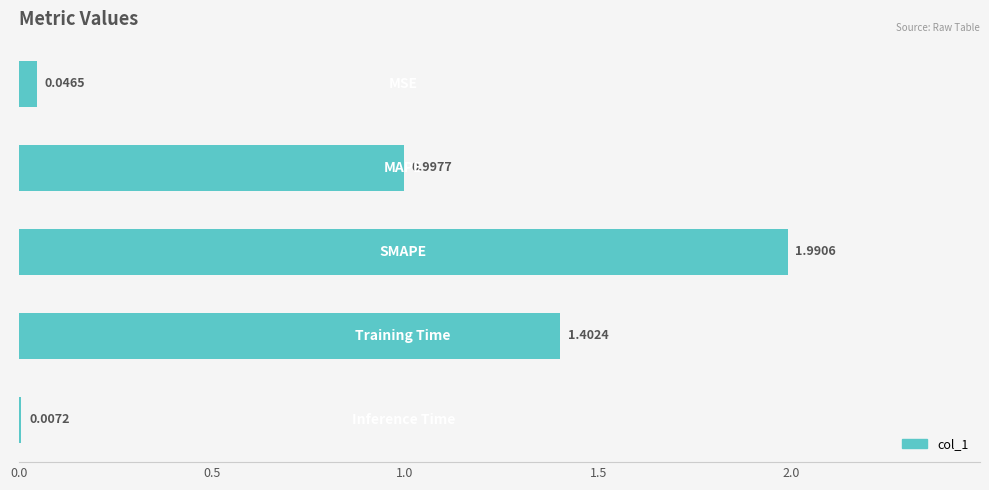

What is the sum of all values?

4.4